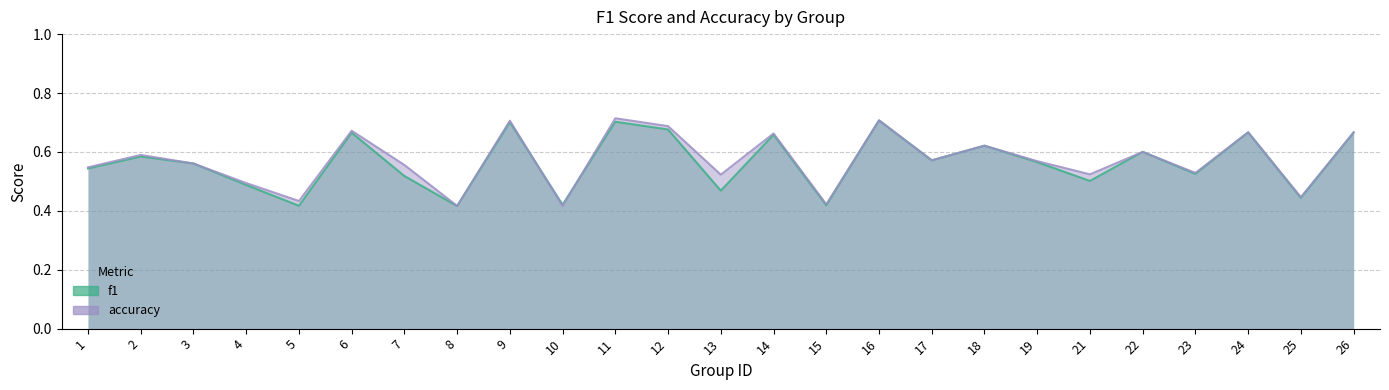

At which label does accuracy reach its peak?

11